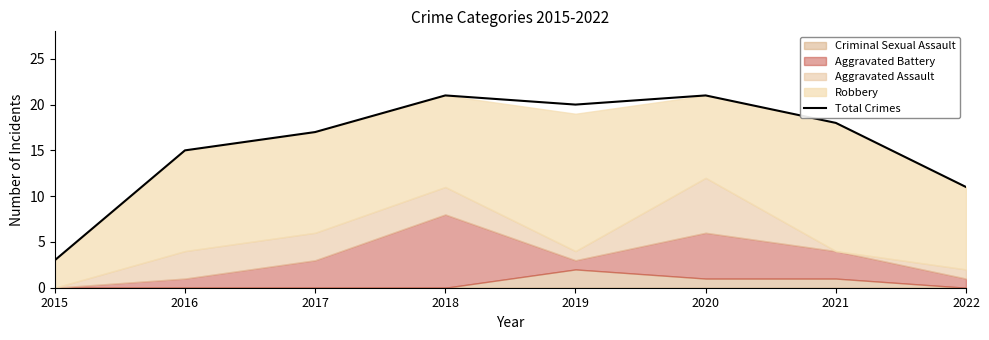

How many data points are above 18?

3